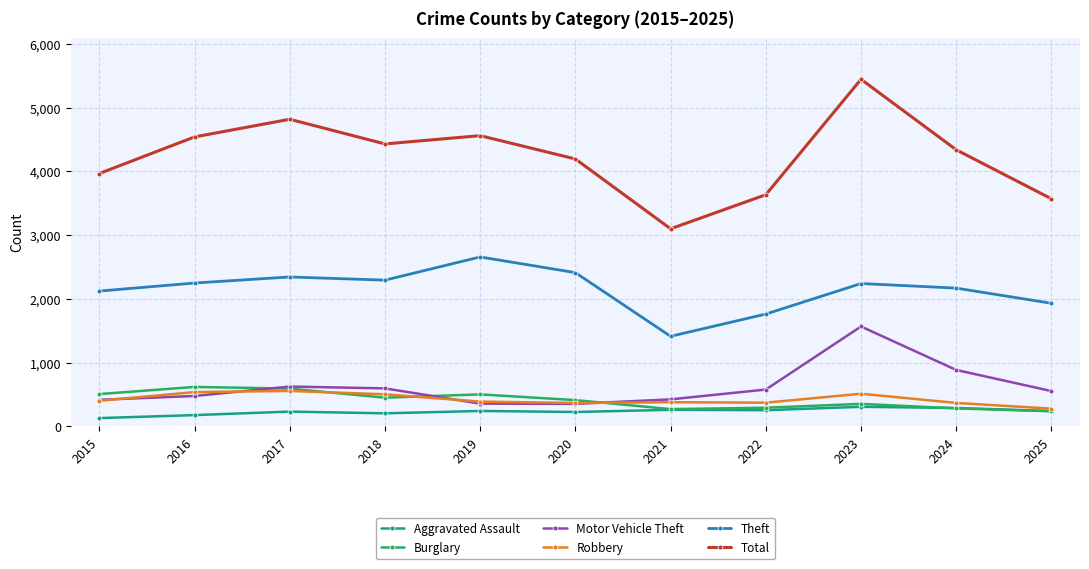

How many data points does each series have?

11